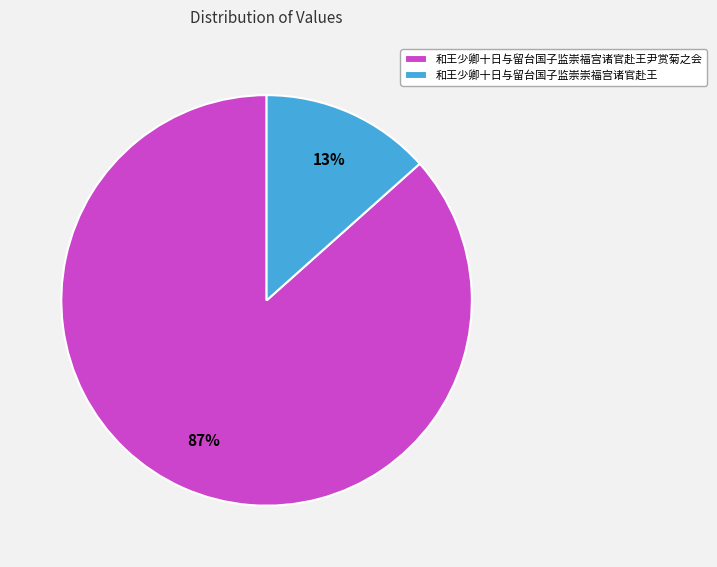

Does any single category account for the majority?

Yes